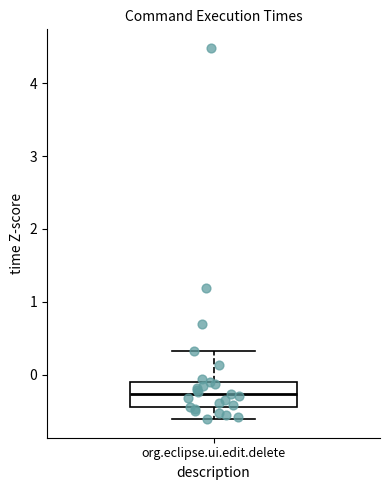

Read this box plot against the y-axis: the position of the median line, the range covered by the box, and the ends of both whiskers. The values are not printed on the chart, so give them approximately, as read against the axis.

median -0.3, box -0.4 to -0.1, whiskers -0.6 to 0.3